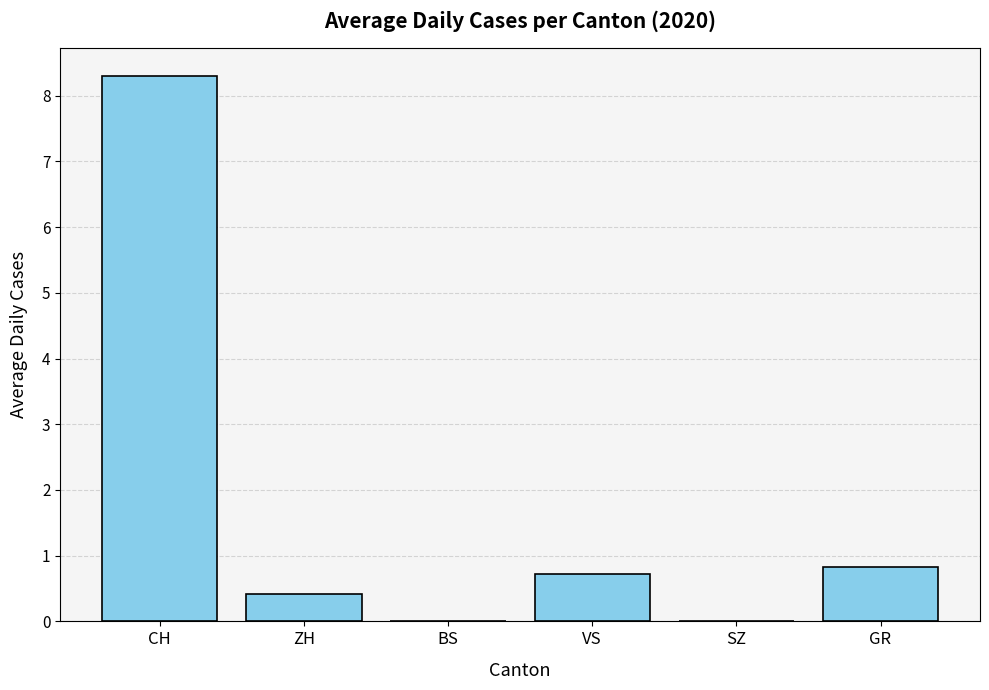

Which has a higher value, ZH or SZ?

ZH